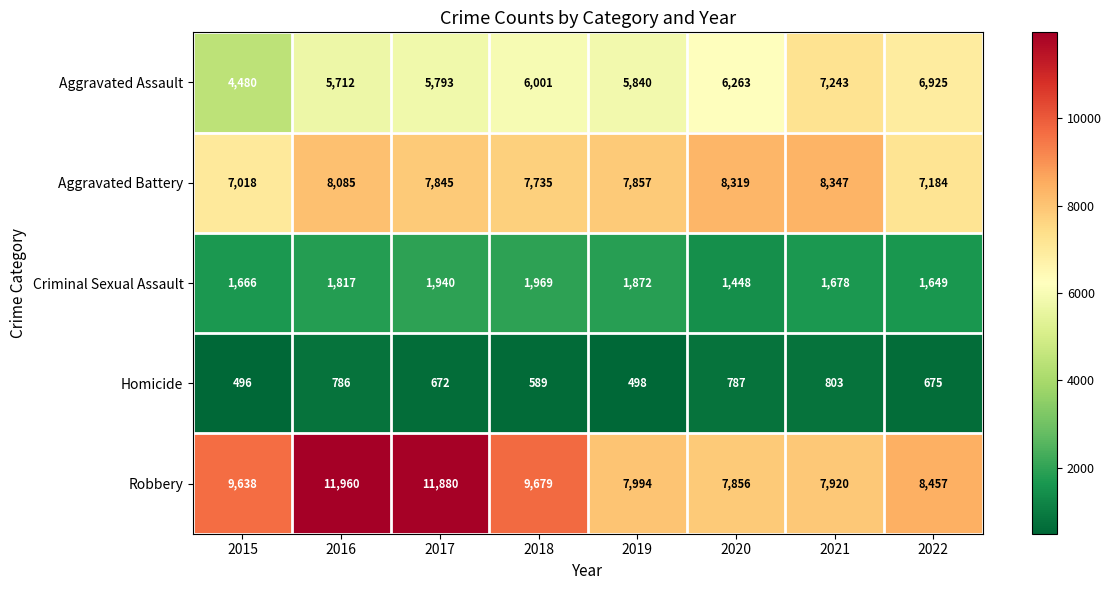

What is the difference between the maximum and second lowest values in the Criminal Sexual Assault series?

320